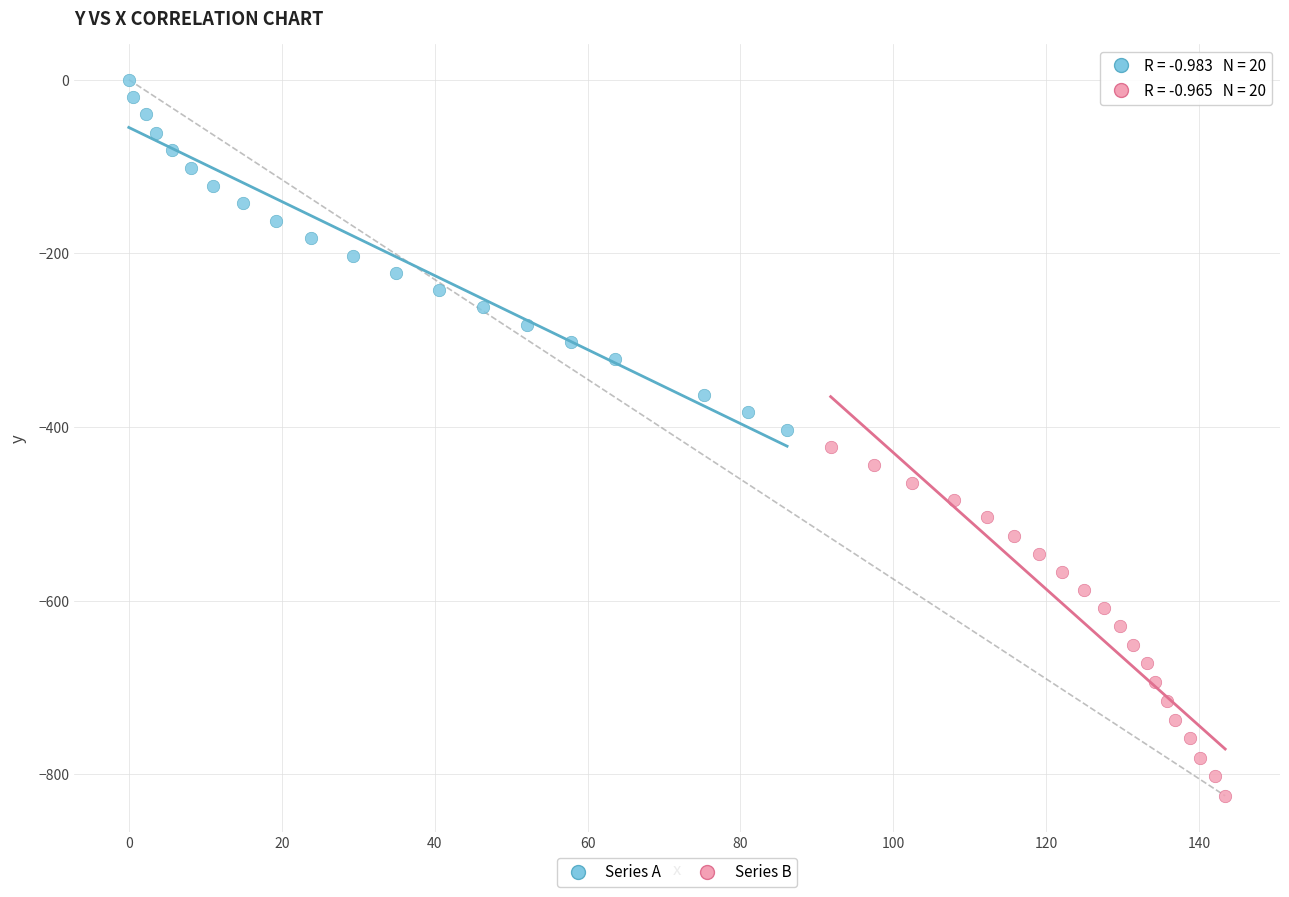

Which series contains the highest Y value?

Series A